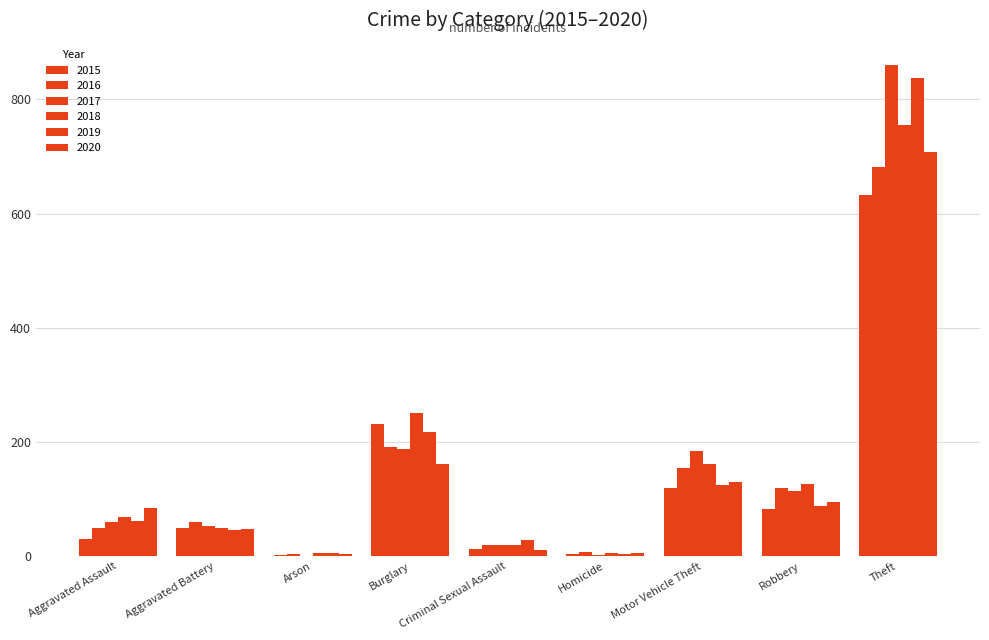

What is the average value of the 2015 series?

129